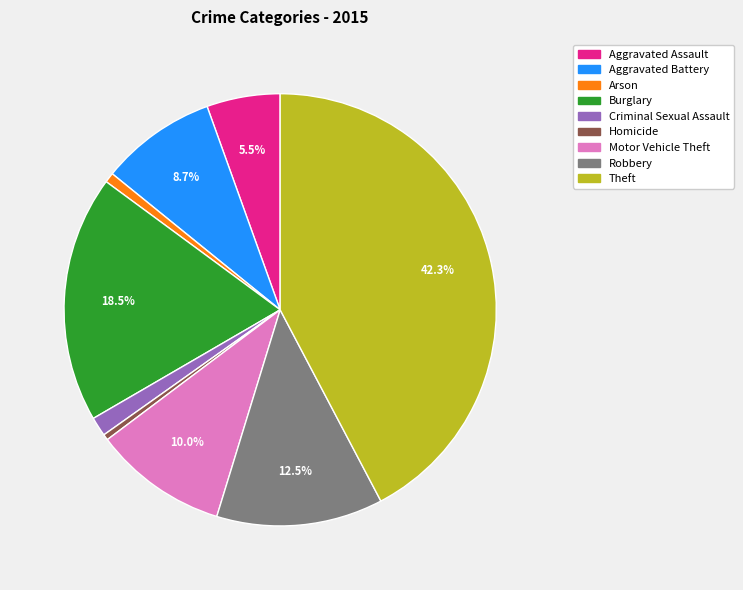

True or false: Theft accounts for 53% of the total.

False